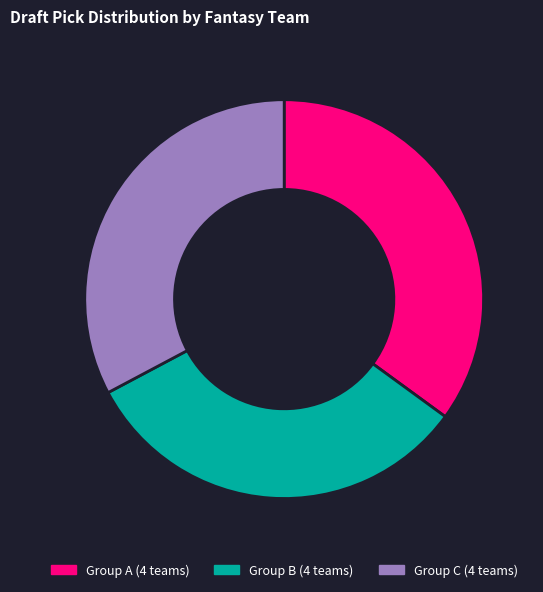

How many slices are in this pie chart?

3